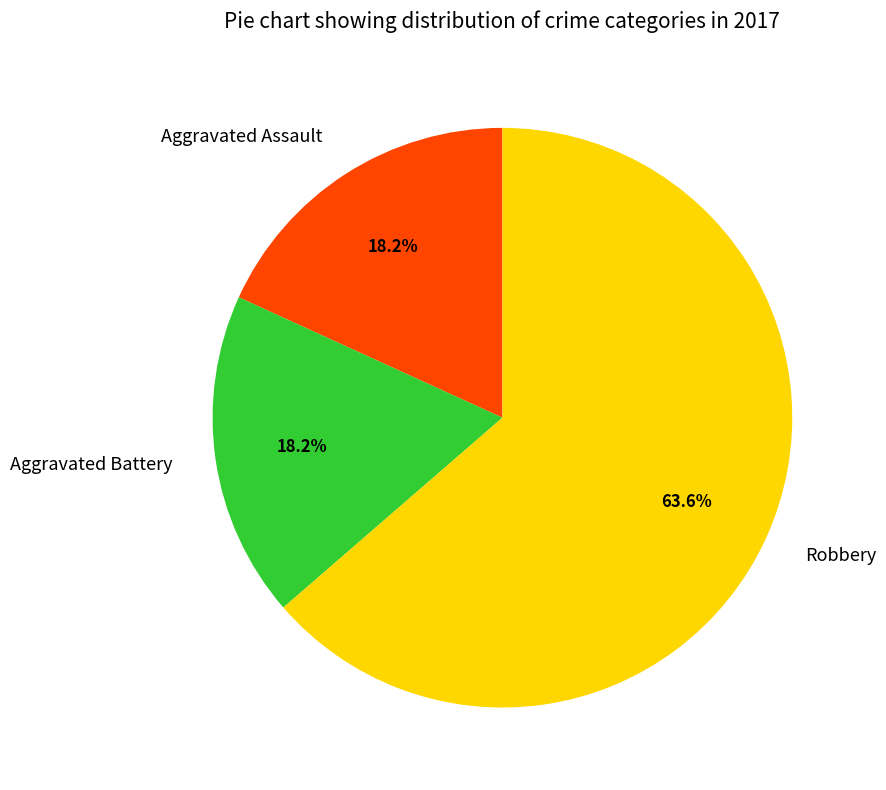

The Aggravated Assault slice represents 18% of the pie. True or false?

True